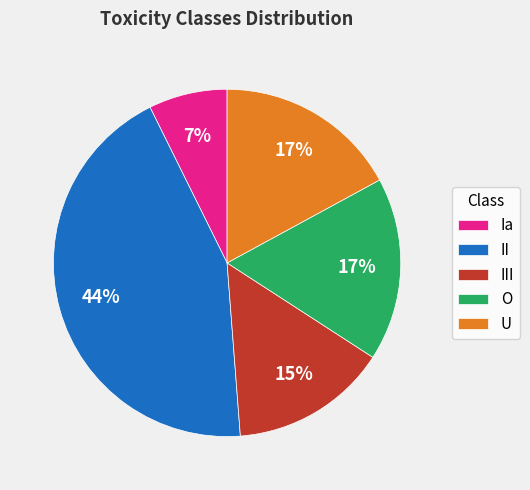

Which has a higher value, II or O?

II